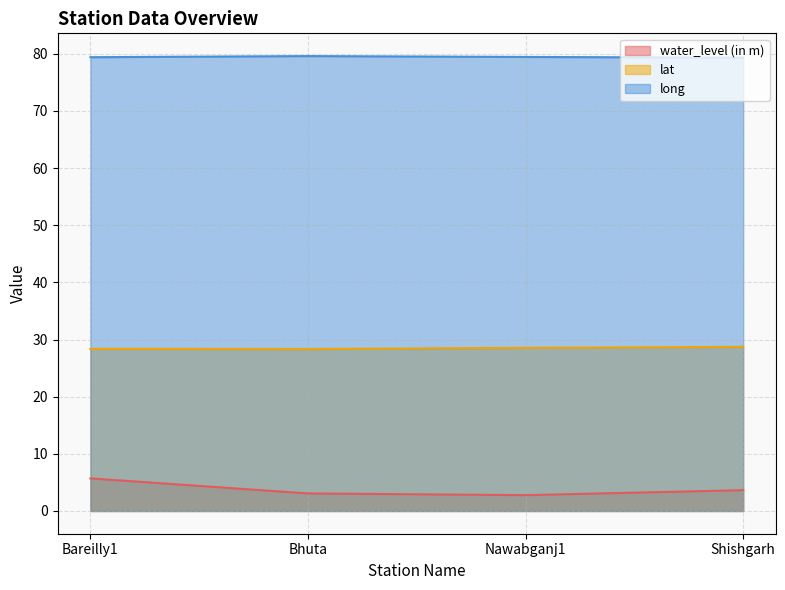

List the series in order of their overall mean, highest first.

long, lat, water_level (in m)